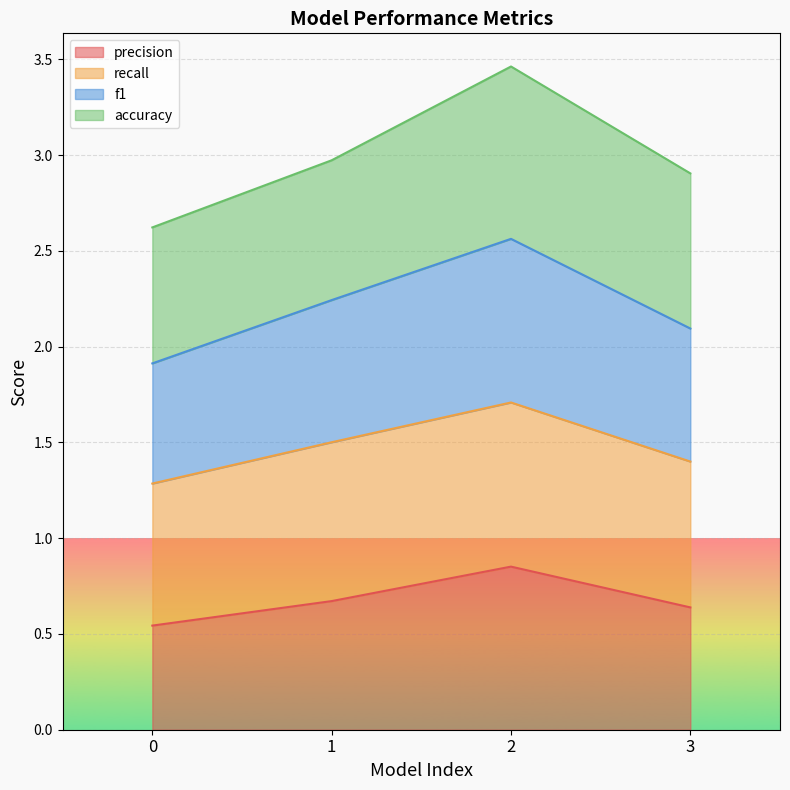

What is the total value across all series at 3?

2.9